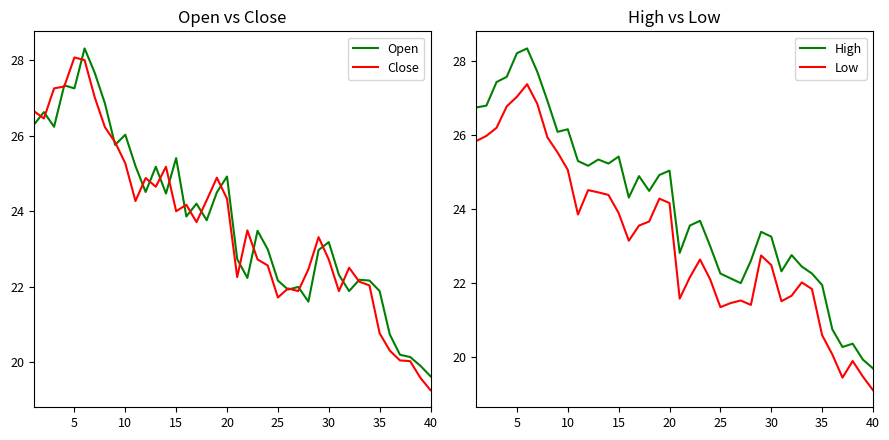

What is the highest value of the High series?

28.4